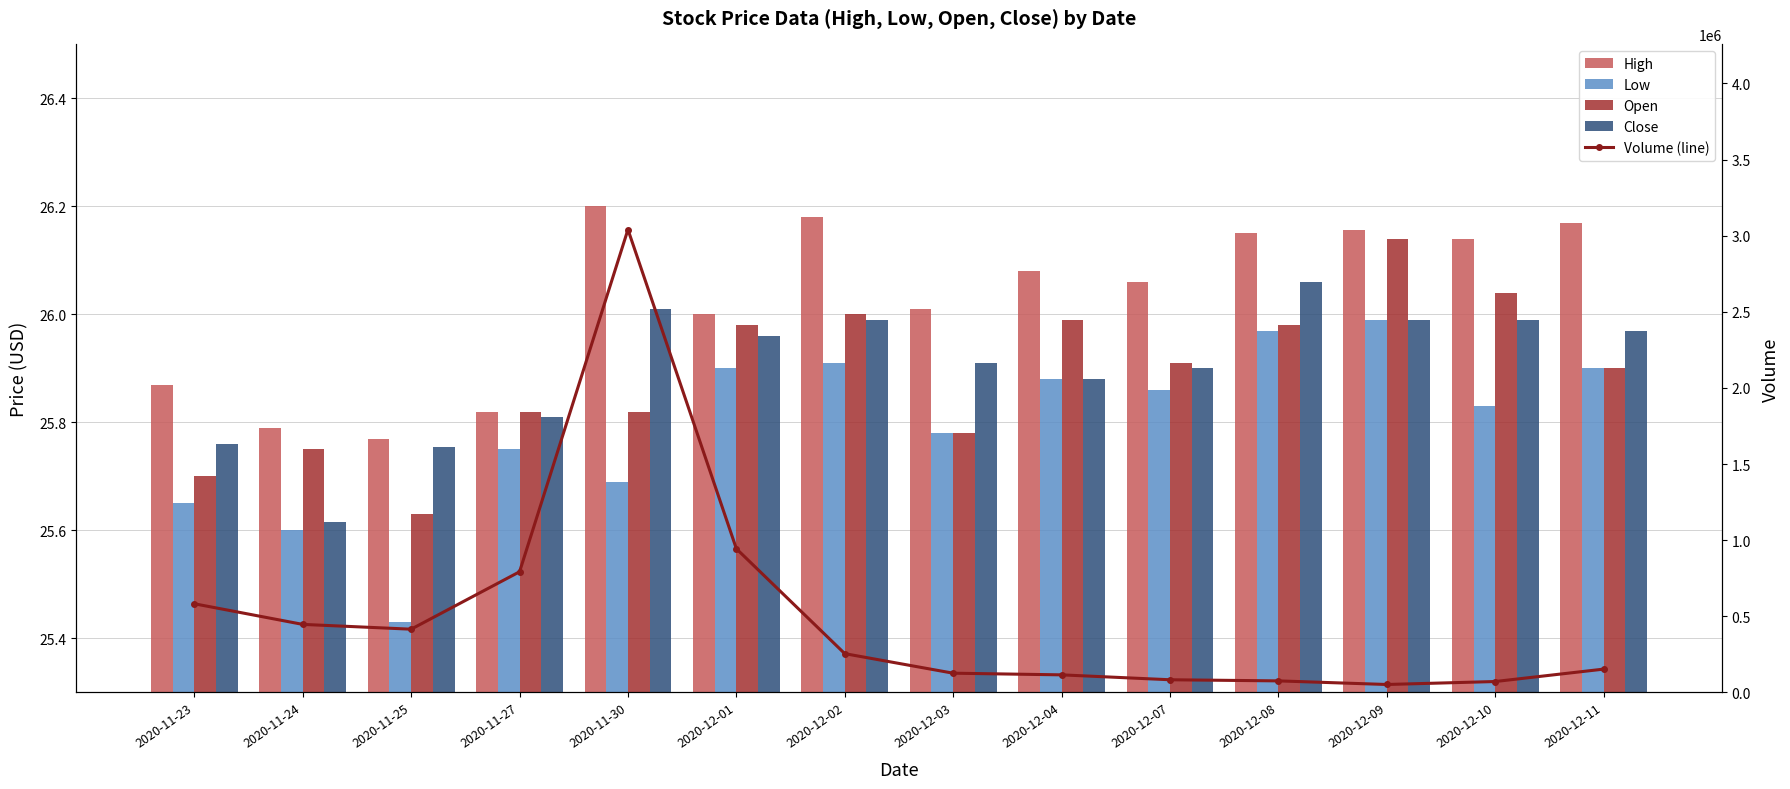

Reading left to right, what are all the values shown in this chart?

High: 2020-11-23=25.9	2020-11-24=25.8	2020-11-25=25.8	2020-11-27=25.8	2020-11-30=26.2	2020-12-01=26.0	2020-12-02=26.2	2020-12-03=26.0	2020-12-04=26.1	2020-12-07=26.1	2020-12-08=26.1	2020-12-09=26.2	2020-12-10=26.1	2020-12-11=26.2
Low: 2020-11-23=25.6	2020-11-24=25.6	2020-11-25=25.4	2020-11-27=25.8	2020-11-30=25.7	2020-12-01=25.9	2020-12-02=25.9	2020-12-03=25.8	2020-12-04=25.9	2020-12-07=25.9	2020-12-08=26.0	2020-12-09=26.0	2020-12-10=25.8	2020-12-11=25.9
Open: 2020-11-23=25.7	2020-11-24=25.8	2020-11-25=25.6	2020-11-27=25.8	2020-11-30=25.8	2020-12-01=26.0	2020-12-02=26.0	2020-12-03=25.8	2020-12-04=26.0	2020-12-07=25.9	2020-12-08=26.0	2020-12-09=26.1	2020-12-10=26.0	2020-12-11=25.9
Close: 2020-11-23=25.8	2020-11-24=25.6	2020-11-25=25.8	2020-11-27=25.8	2020-11-30=26.0	2020-12-01=26.0	2020-12-02=26.0	2020-12-03=25.9	2020-12-04=25.9	2020-12-07=25.9	2020-12-08=26.1	2020-12-09=26.0	2020-12-10=26.0	2020-12-11=26.0
Volume (line): 2020-11-23=582100.0	2020-11-24=446600.0	2020-11-25=415100.0	2020-11-27=792200.0	2020-11-30=3040200.0	2020-12-01=943600.0	2020-12-02=254400.0	2020-12-03=126000.0	2020-12-04=115100.0	2020-12-07=82900.0	2020-12-08=75500.0	2020-12-09=51800.0	2020-12-10=71300.0	2020-12-11=152800.0